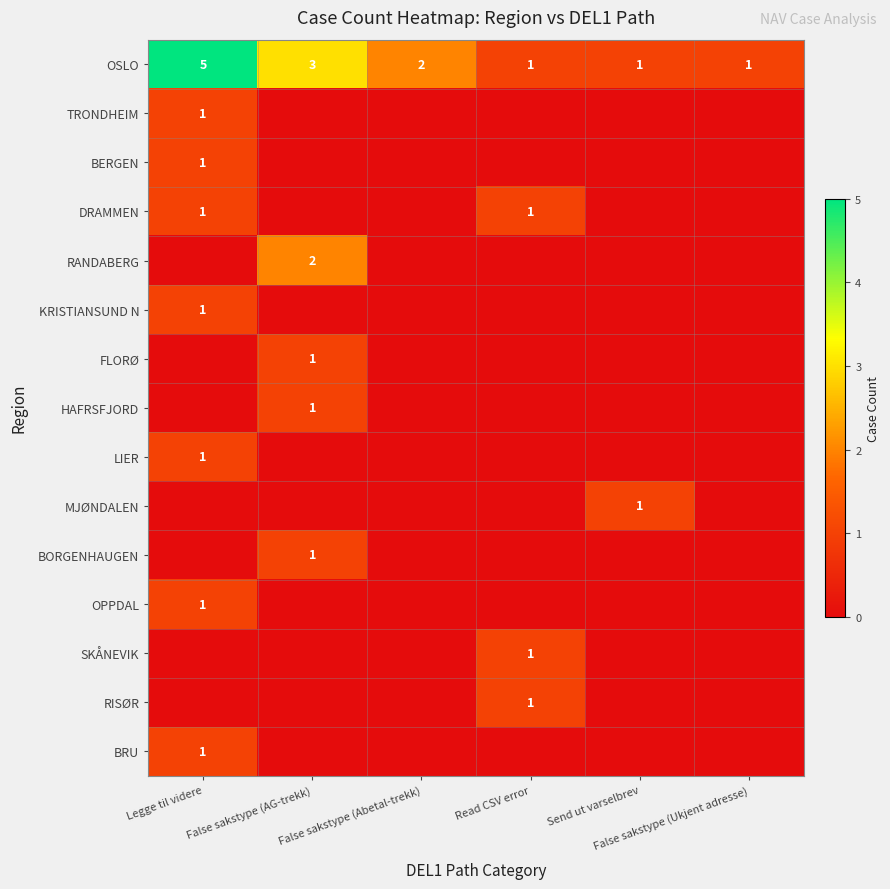

How many BORGENHAUGEN values are between 0 and 1?

6